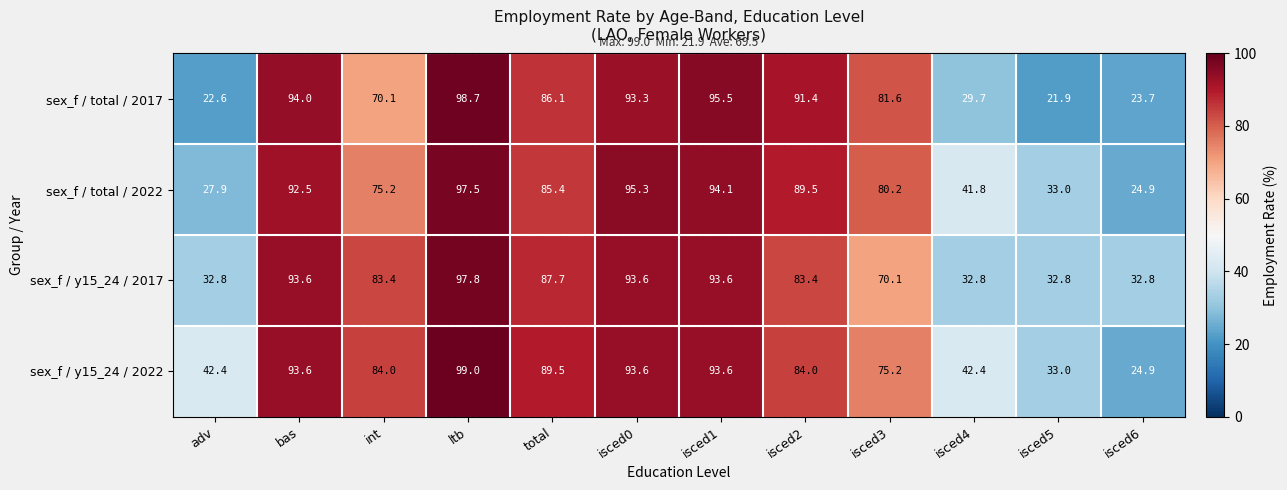

What is the difference between the highest and lowest values at adv?

19.8